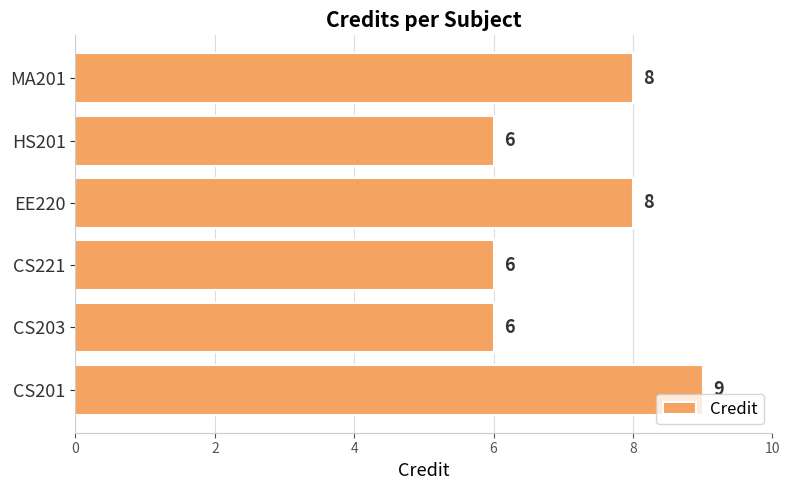

Reading bottom to top, list all the values displayed in this chart.

CS201=9	CS203=6	CS221=6	EE220=8	HS201=6	MA201=8